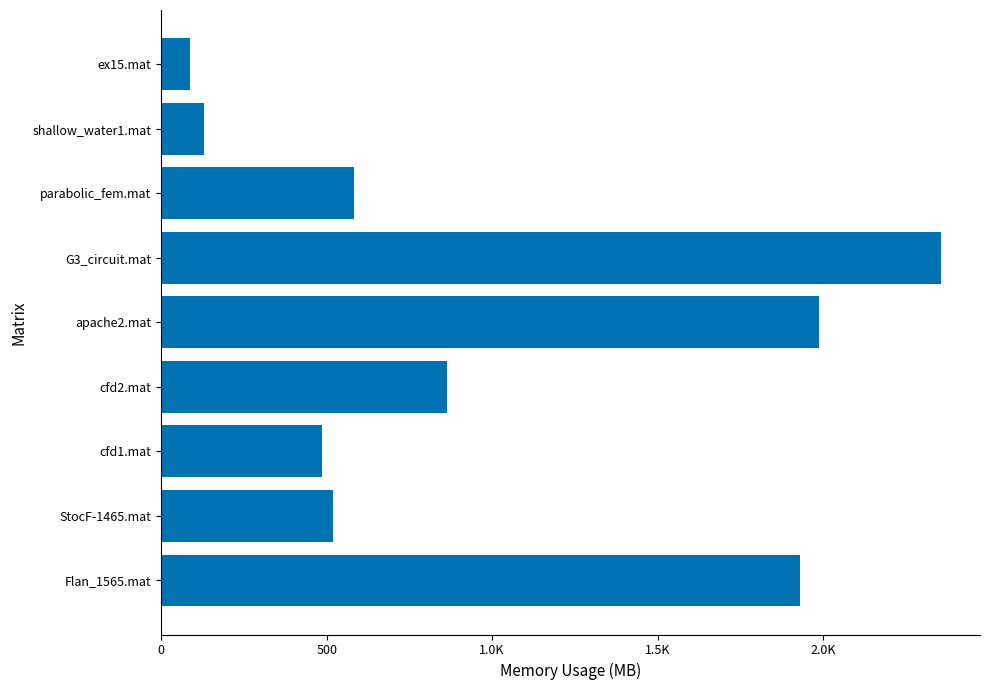

Are the bars horizontal?

Yes